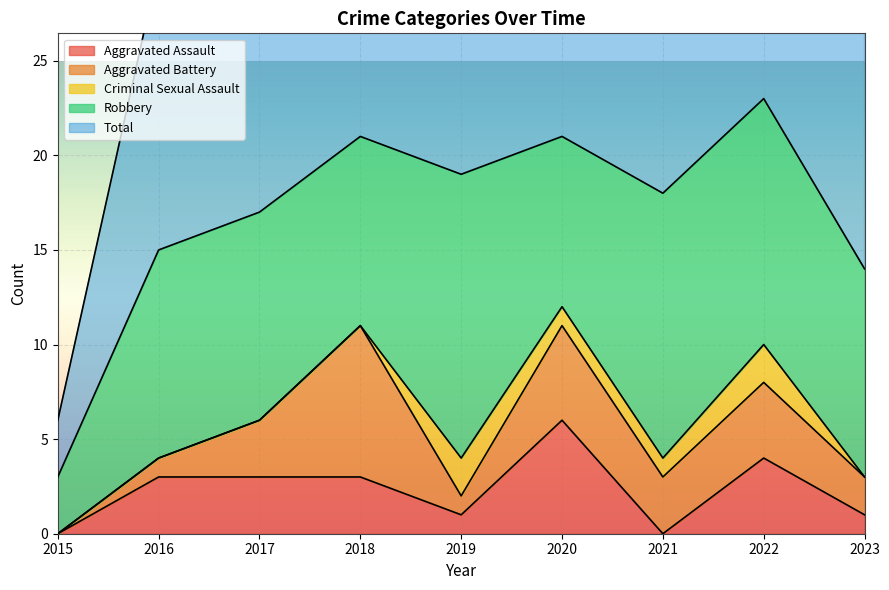

In Criminal Sexual Assault, how many points are higher than both neighbors (excluding endpoints)?

2